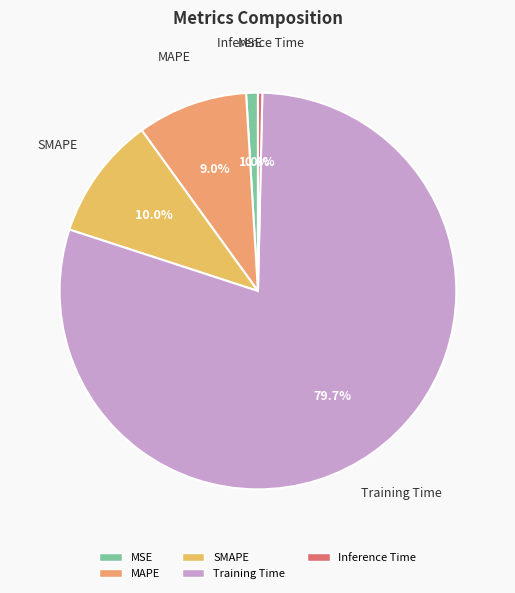

The Inference Time slice represents 0% of the pie. True or false?

True